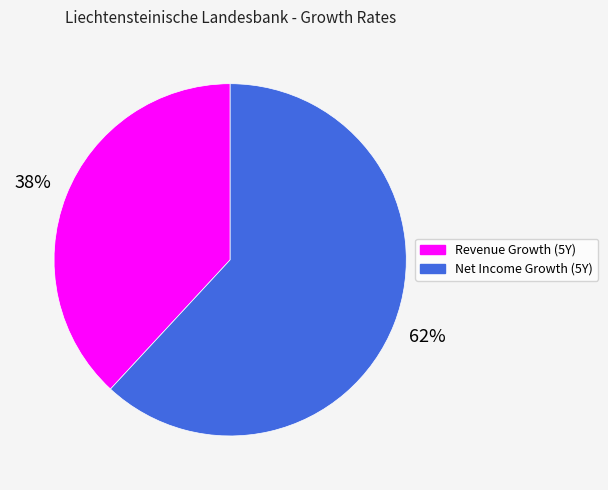

To the nearest percent, what portion does Revenue Growth (5Y) represent?

38%